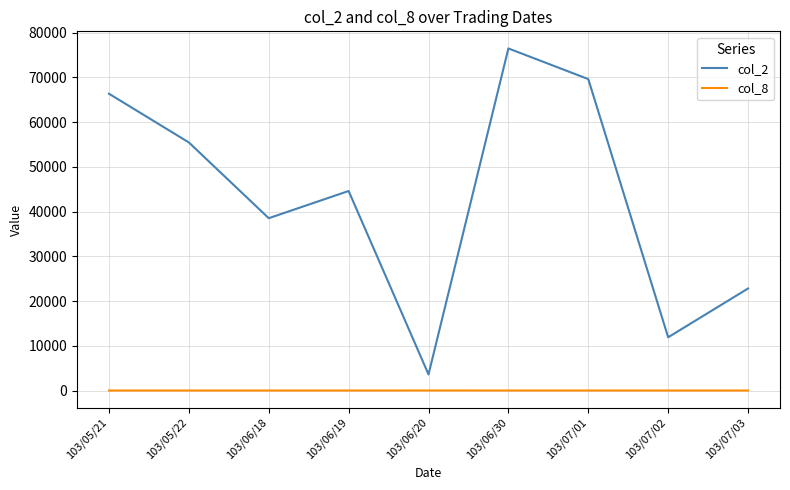

Which series has the largest range (max minus min)?

col_2